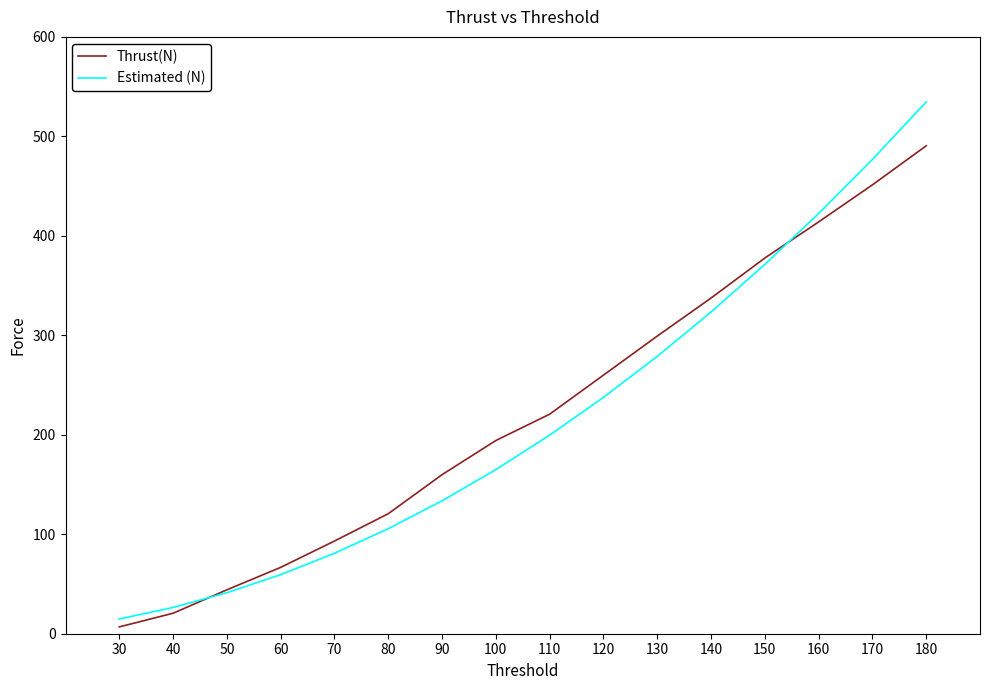

At which label does Thrust(N) first exceed 220?

110